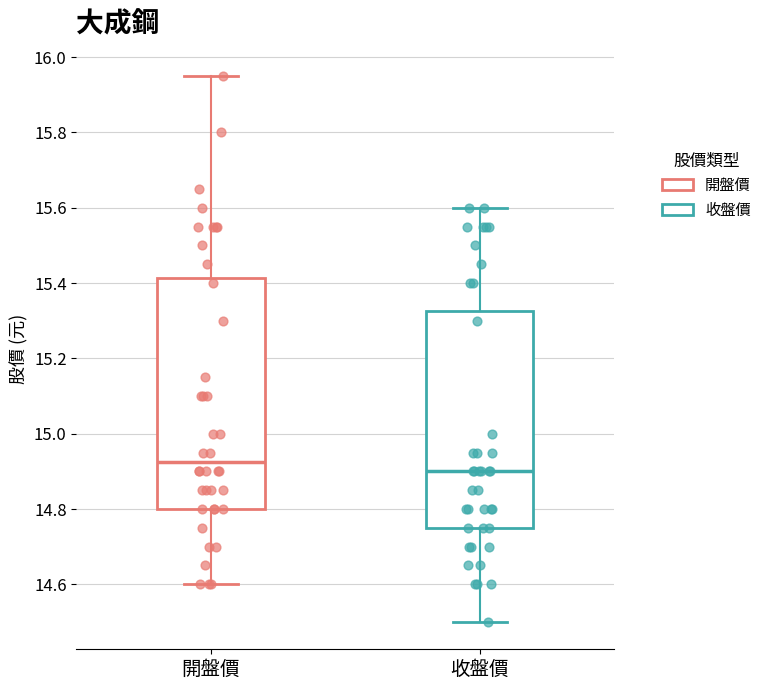

Reading left to right, transcribe this box plot: for each box, give where its median line is, the range the box spans, and where its two whiskers end, as read against the y-axis. The values are not printed on the chart, so give them approximately, as read against the axis.

開盤價: median 14.92, box 14.80 to 15.42, whiskers 14.60 to 15.96
收盤價: median 14.90, box 14.76 to 15.32, whiskers 14.50 to 15.60